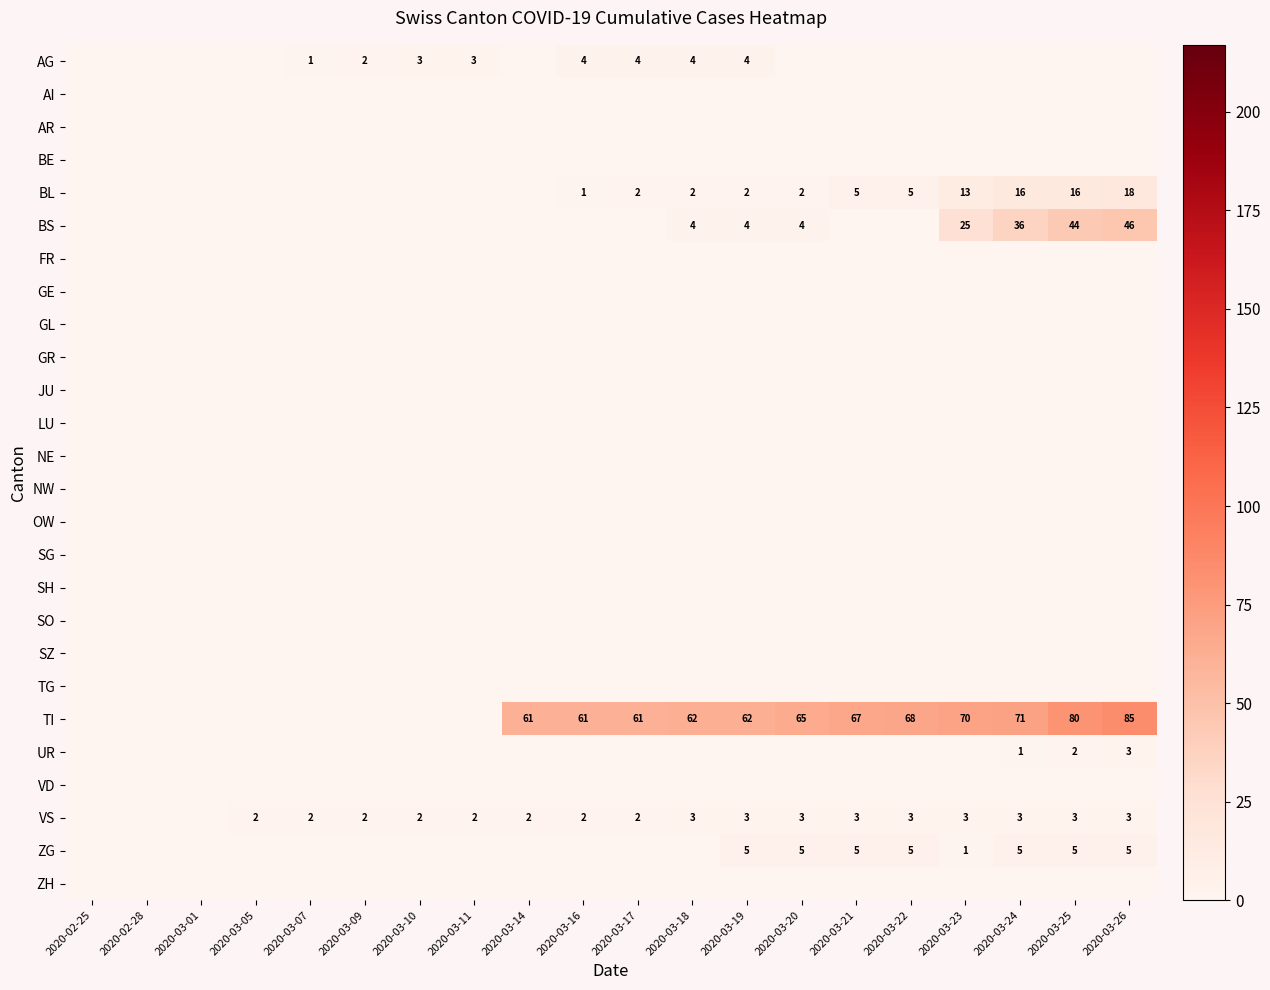

Is it true that BS equals 1 at 2020-03-19?

False